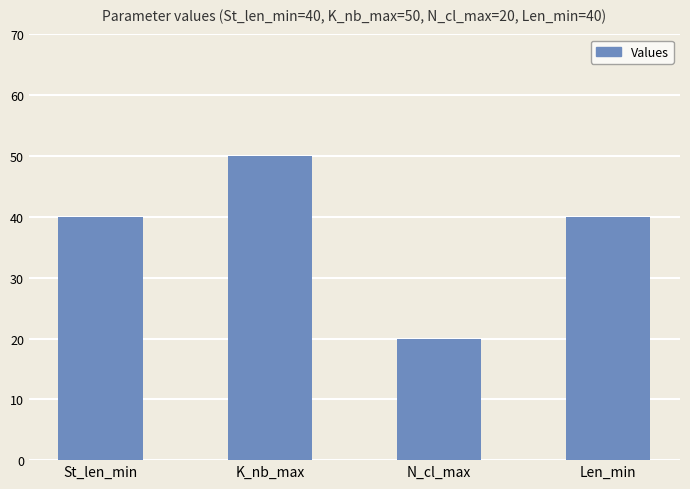

What is the approximate value at Len_min, to the nearest 10?

40